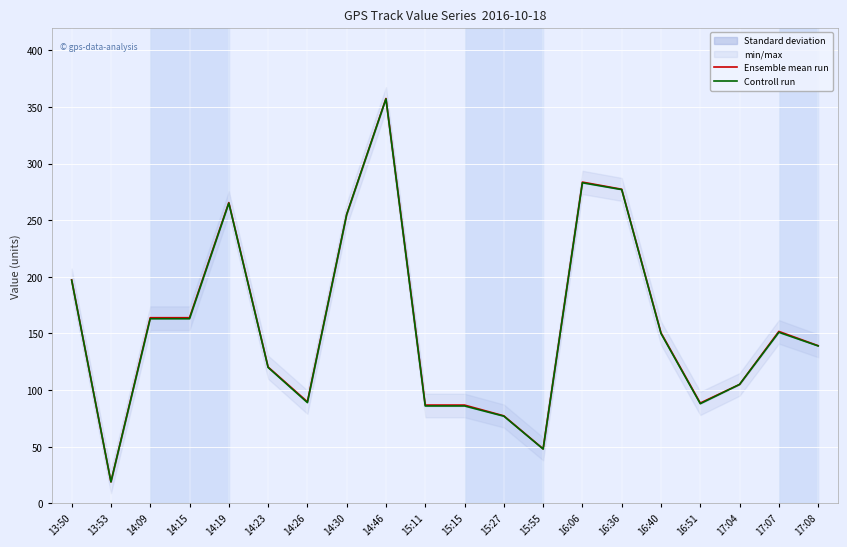

What is the label of the 13th point from the left?

15:55